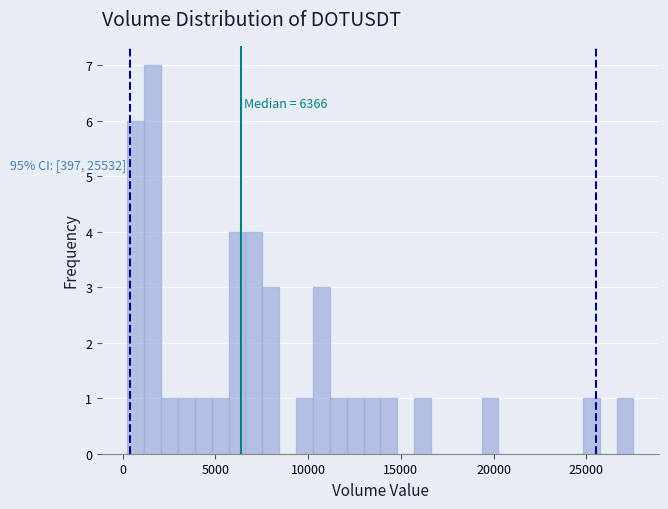

Read against the x-axis, roughly where is the centre of the tallest bar?

1500